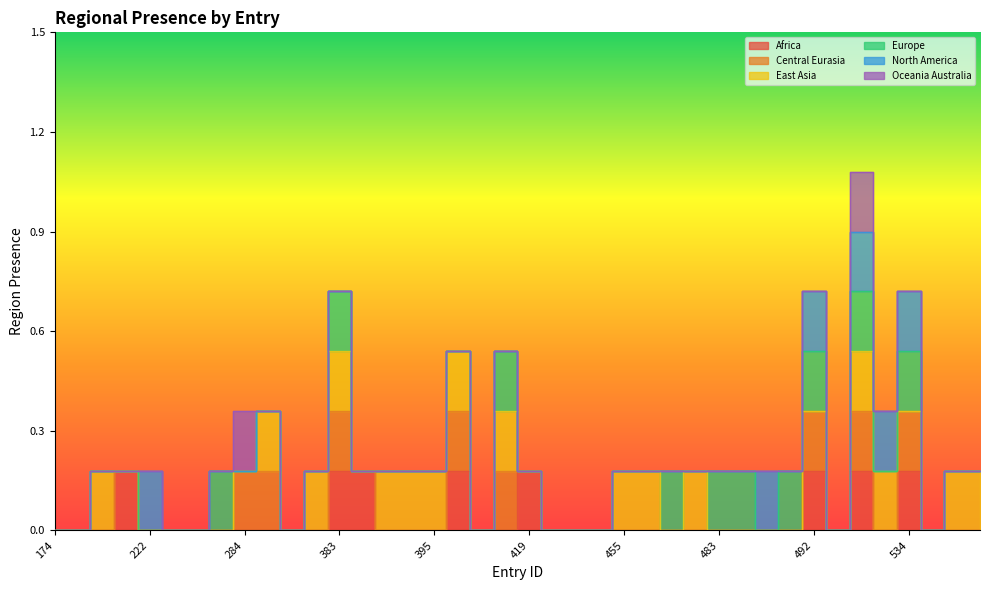

What are all the series names shown in the legend?

region_africa, region_central_eurasia, region_east_asia, region_europe, region_north_america, region_oceania_australia